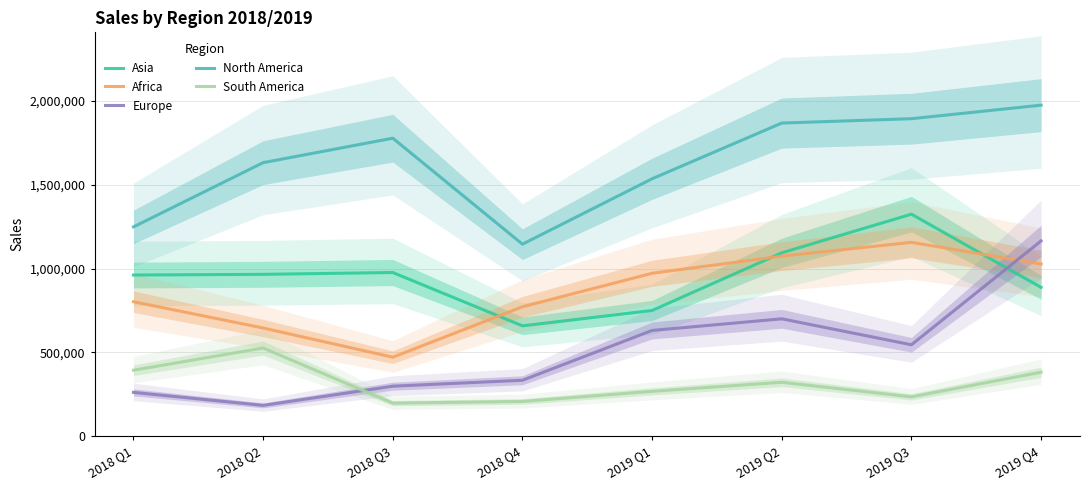

What is the value of the Europe point at the 3rd from the left?

298369